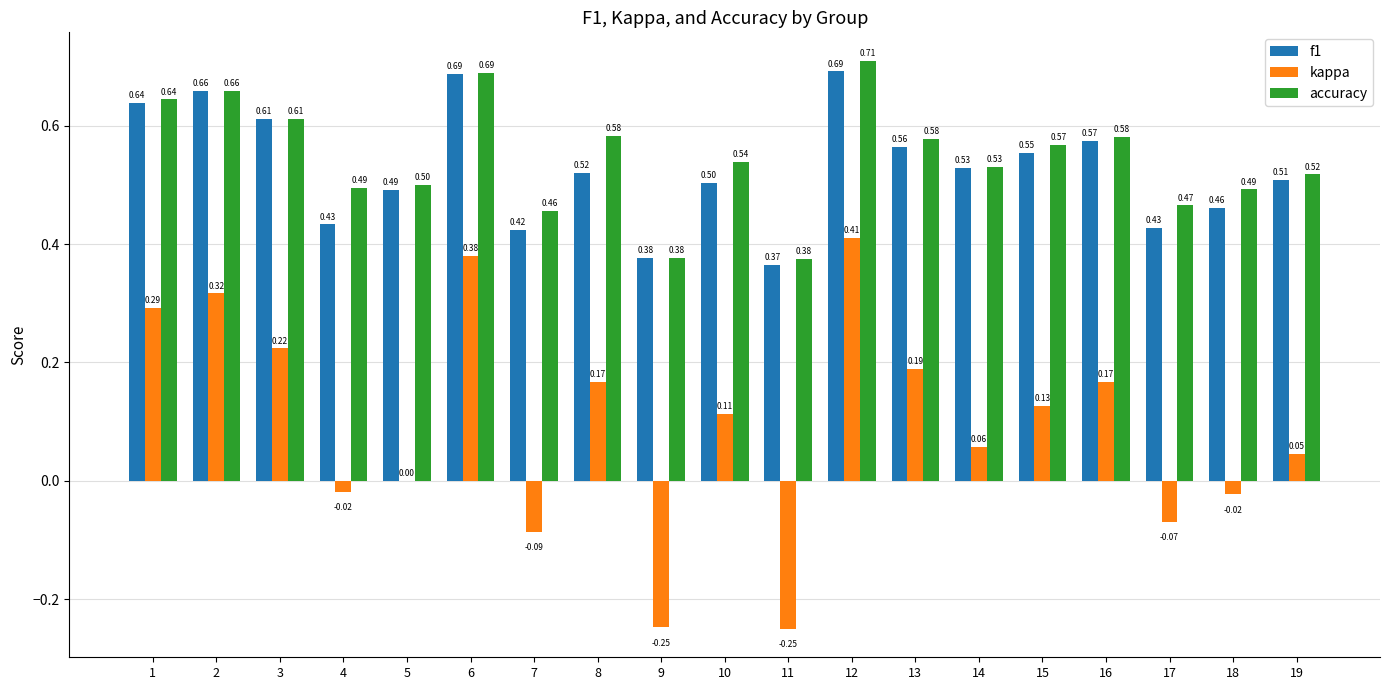

What is the total value across all series at 11?

0.5